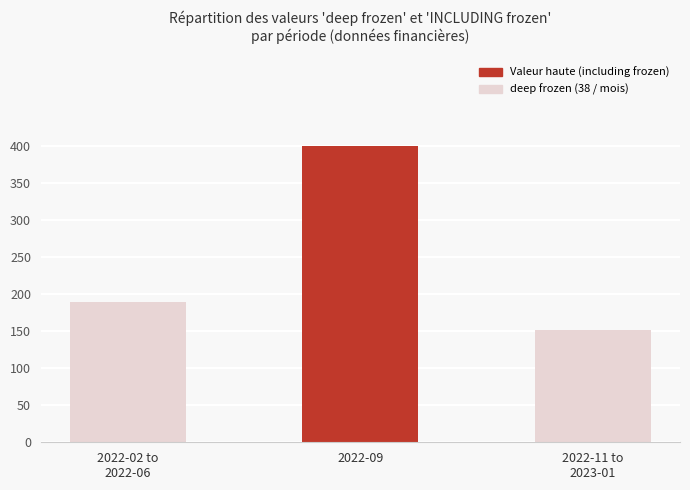

Rank the categories by value from highest to lowest.

2022-09, 2022-02 to
2022-06, 2022-11 to
2023-01